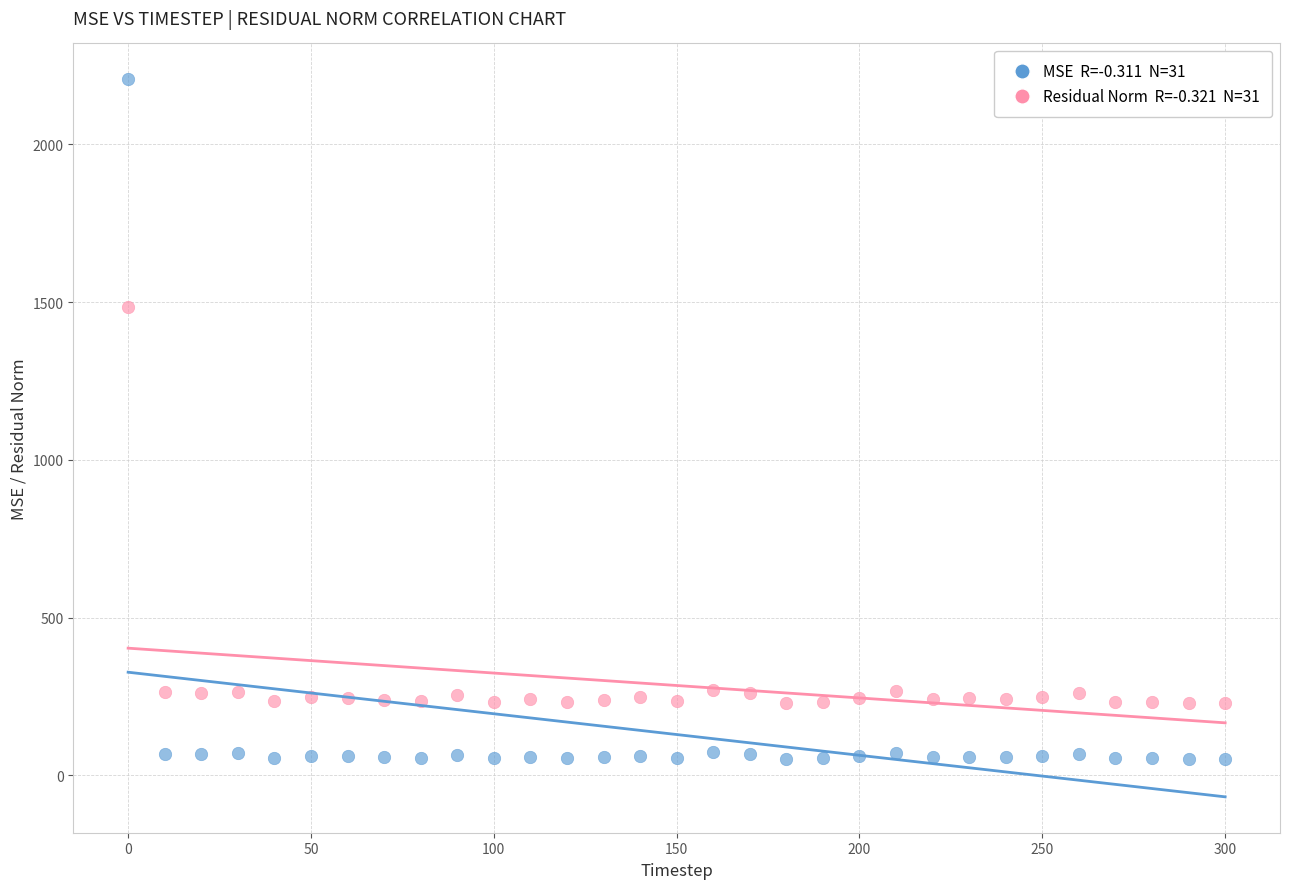

Across all data points, what is the range of Y values (max minus min)?

2154.2